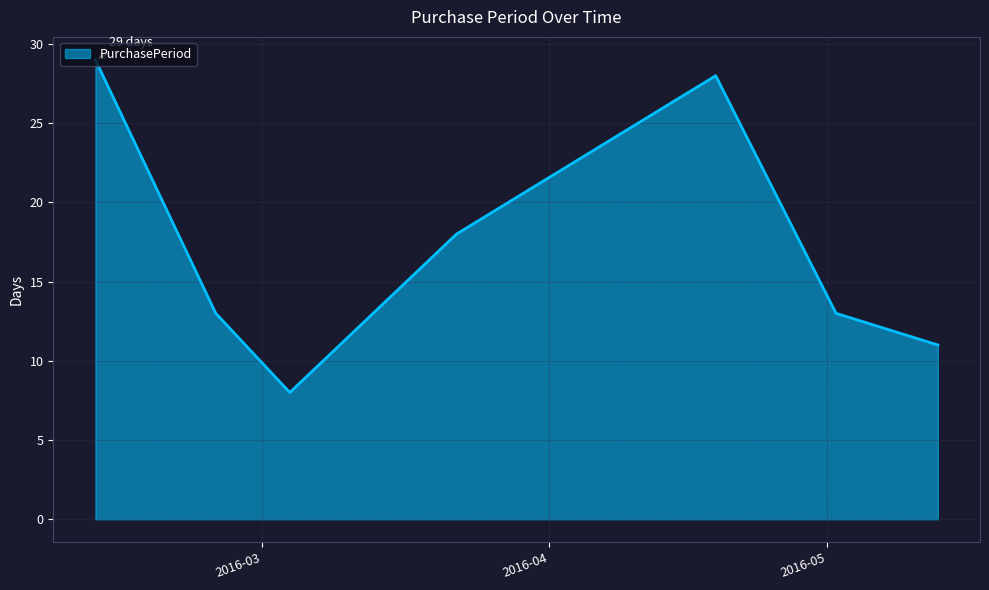

What is the maximum value shown in the chart?

29